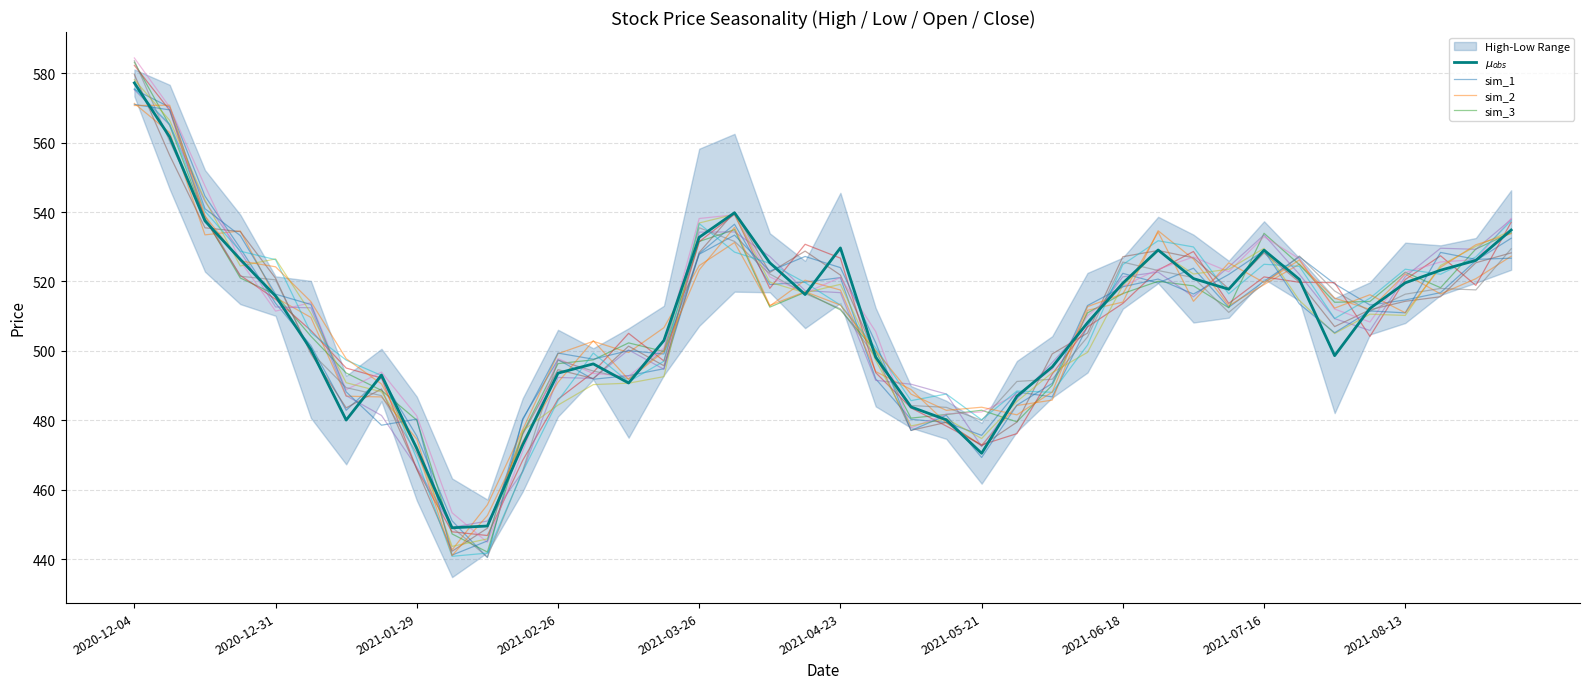

Reading right to left, what are all the values shown in this chart?

最高: 546.3	532.5	530.4	531.2	519.8	515.2	526.8	537.3	526.0	533.5	538.6	526.9	522.5	504.2	497.1	479.3	485.7	489.9	512.4	545.5	525.9	533.9	562.5	558.2	513.0	506.5	500.8	506.1	486.4	457.2	463.3	486.8	500.6	492.8	520.2	521.5	539.2	552.1	576.6	581.1
最低: 523.4	519.6	516.1	508.0	504.7	482.1	514.5	520.7	509.6	508.2	519.5	512.1	493.8	486.6	476.8	461.8	474.7	477.9	484.0	513.8	506.6	516.9	517.1	507.2	493.0	475.0	491.8	481.1	459.5	442.0	434.9	456.9	485.5	467.3	480.7	510.1	513.5	522.8	546.6	573.3
开盘: 525.1	519.9	527.5	508.0	507.2	515.0	523.4	528.5	509.9	533.5	521.4	519.4	494.7	488.7	477.4	479.3	479.1	485.8	508.8	524.0	521.2	519.0	553.5	507.7	493.5	500.6	493.4	490.3	459.5	442.4	455.7	486.4	486.6	492.8	520.0	521.5	532.1	549.4	575.8	577.7
收盘: 541.7	526.3	518.9	527.6	509.4	508.8	516.5	525.5	525.8	510.7	532.3	522.3	519.0	494.5	489.8	473.5	484.0	481.5	486.7	514.7	525.1	521.4	518.7	554.6	506.3	495.4	499.5	494.1	486.3	453.9	439.8	461.4	486.2	487.1	494.1	517.0	523.9	532.3	550.2	577.0